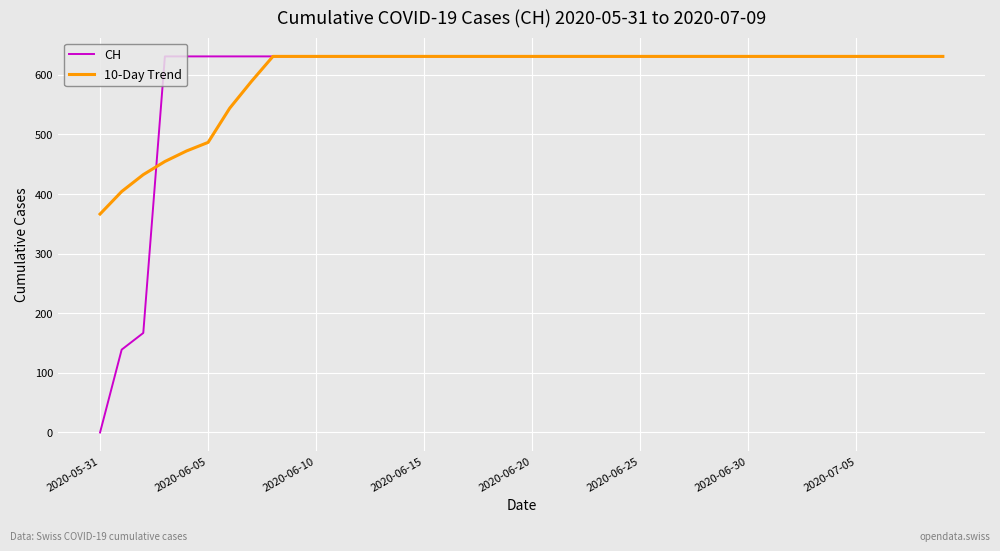

The value of CH at 2020-05-31 is 0.0. True or false?

True